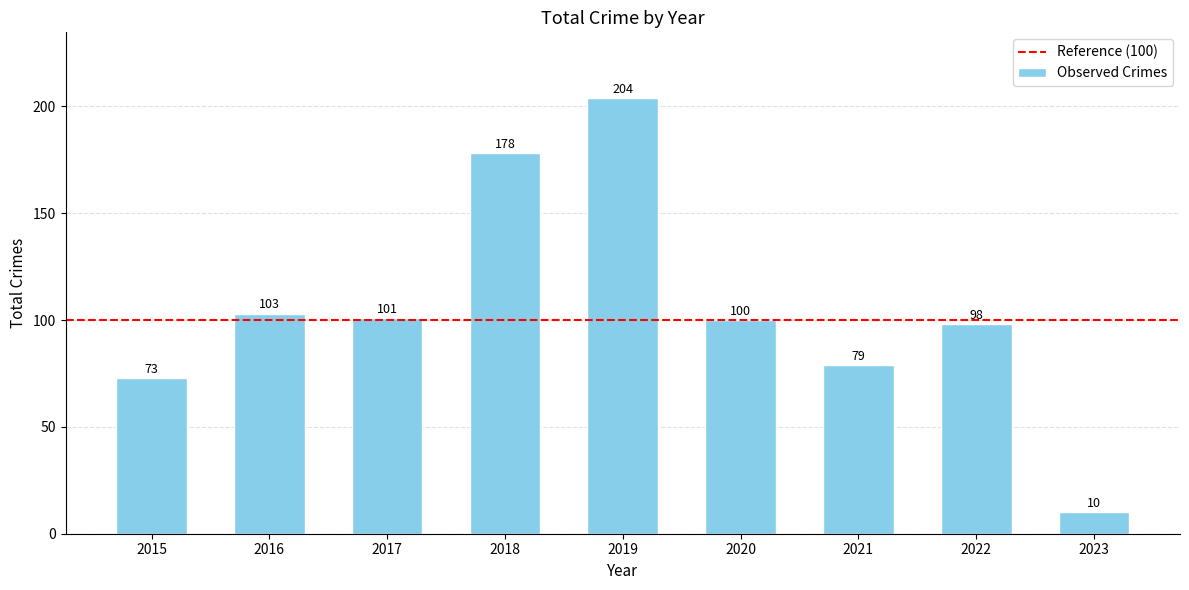

The chart shows a value of 79 at 2021. True or false?

True